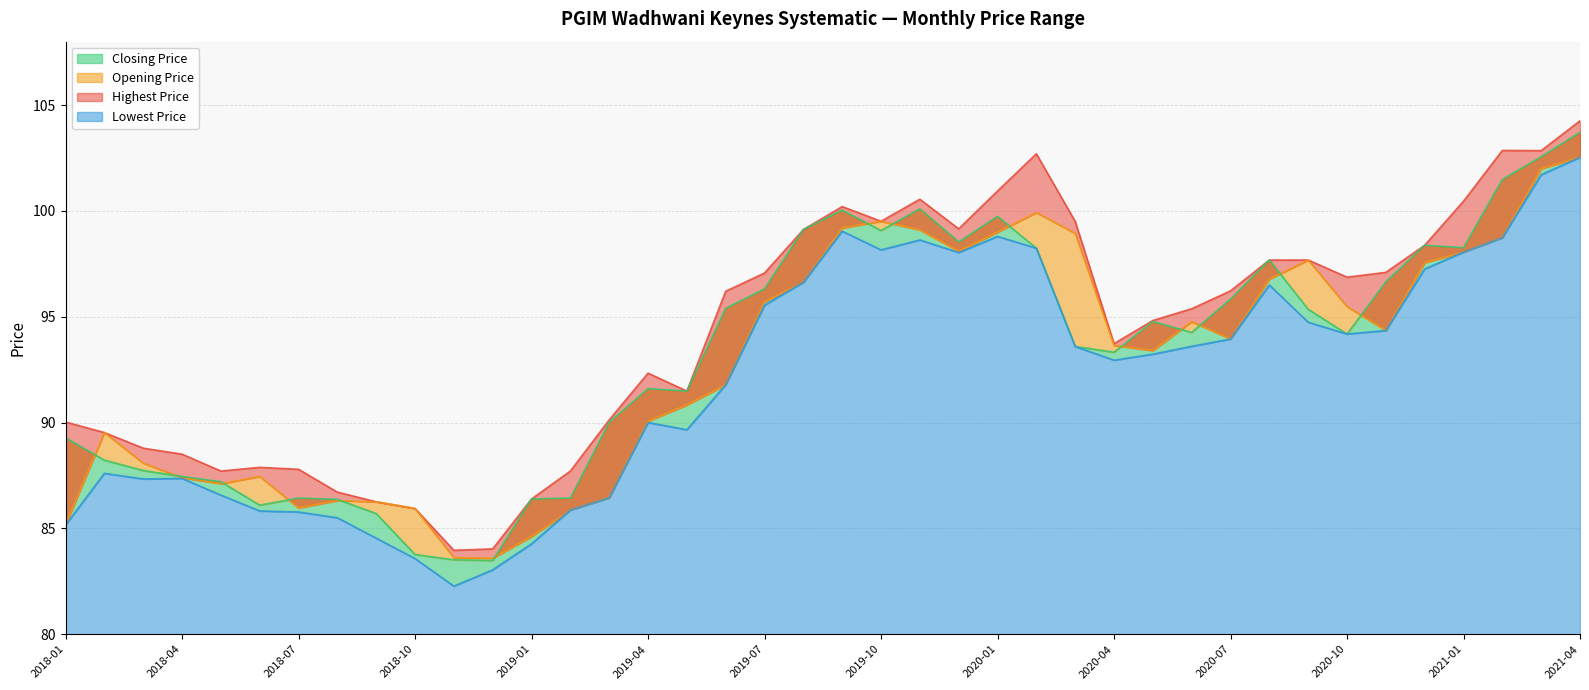

At which category does the chart reach its peak across all series?

2021-04